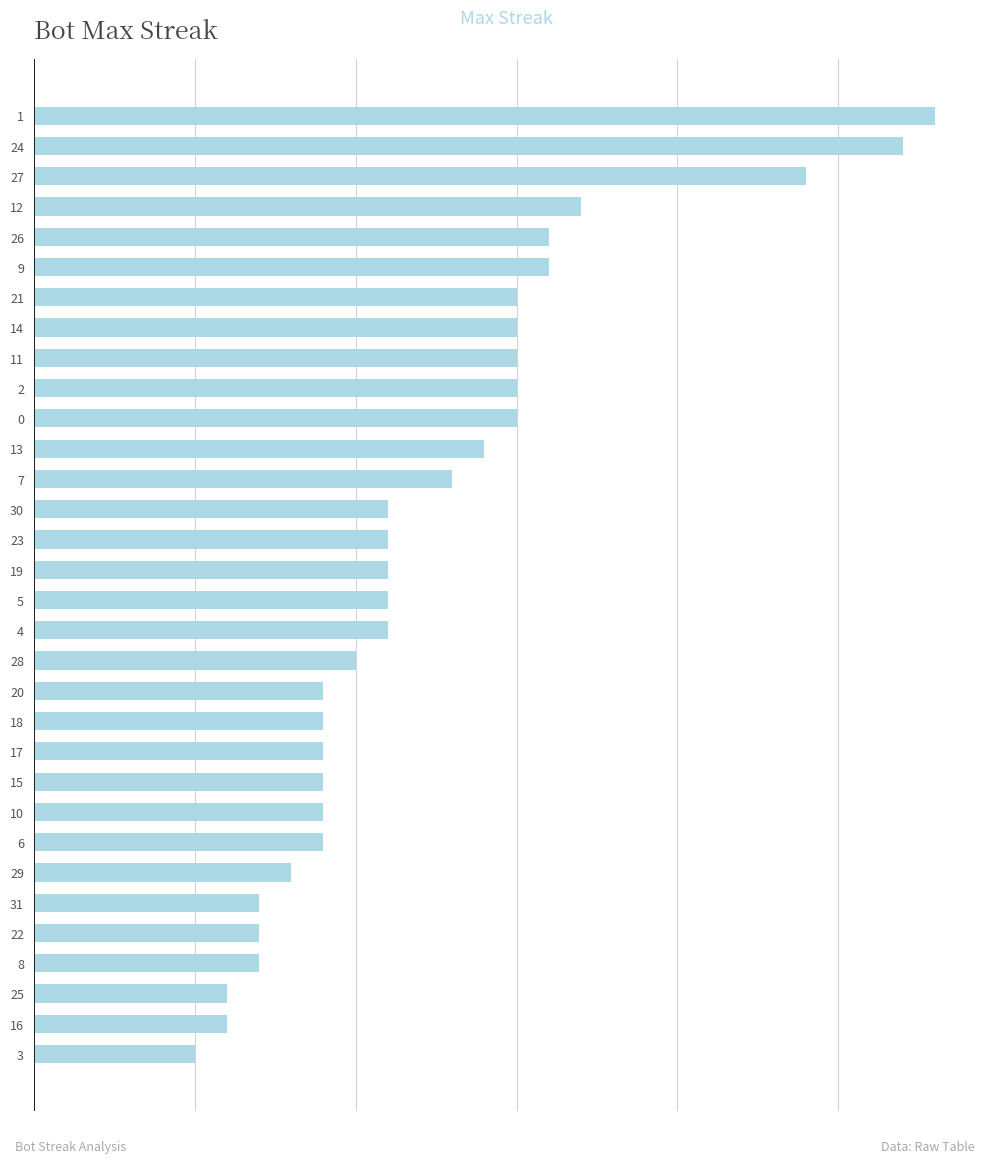

Does the chart contain any negative values?

No